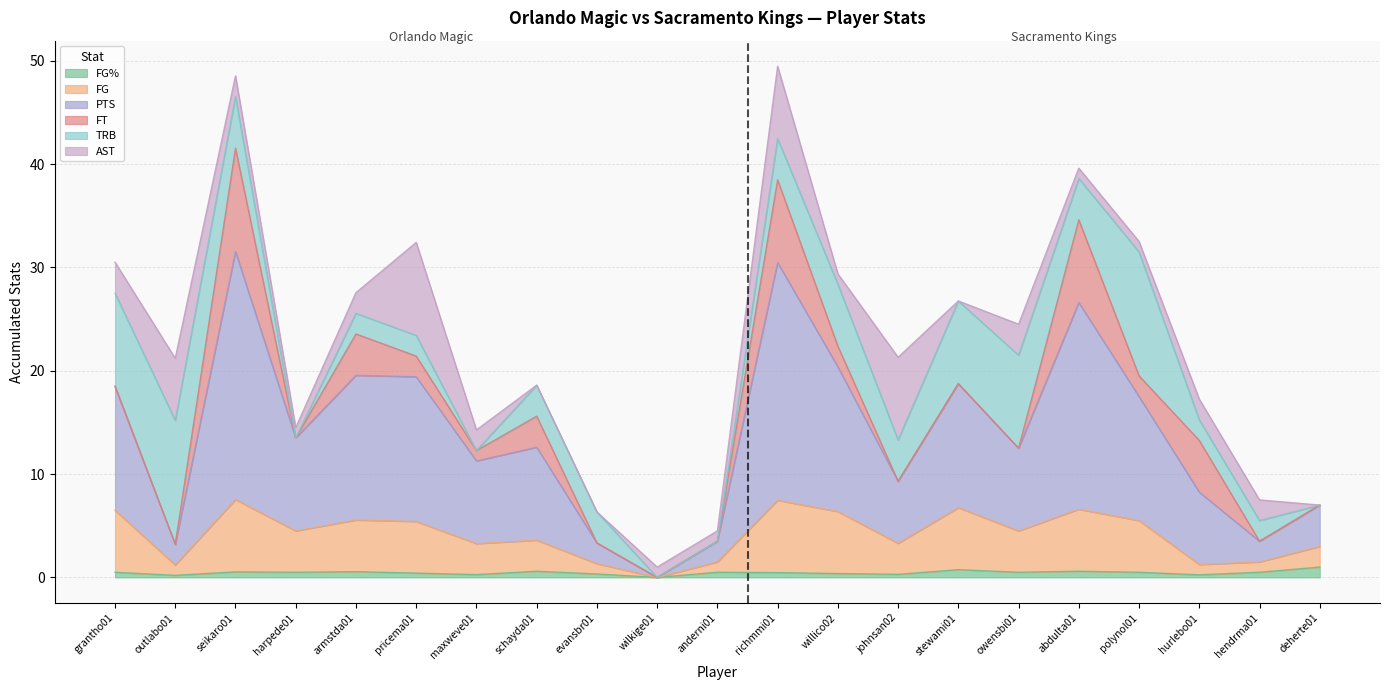

Does the chart display data point markers on the line(s)?

No